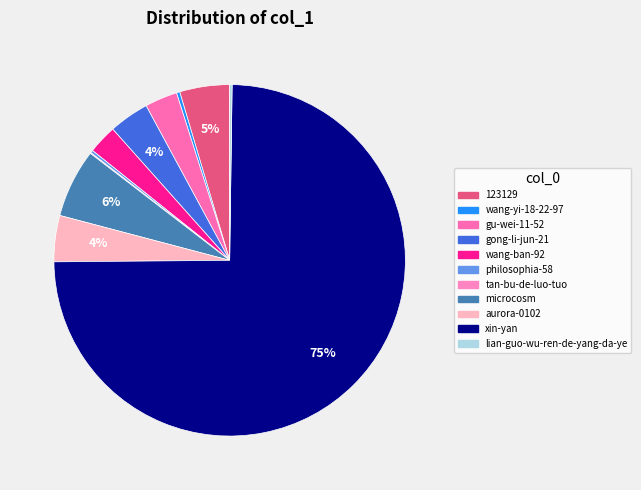

The wang-ban-92 slice represents 1% of the pie. True or false?

False